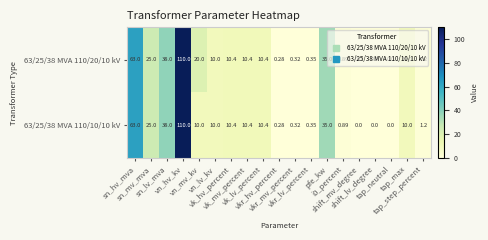

What is the total value across all series at tap_step_percent?

2.4